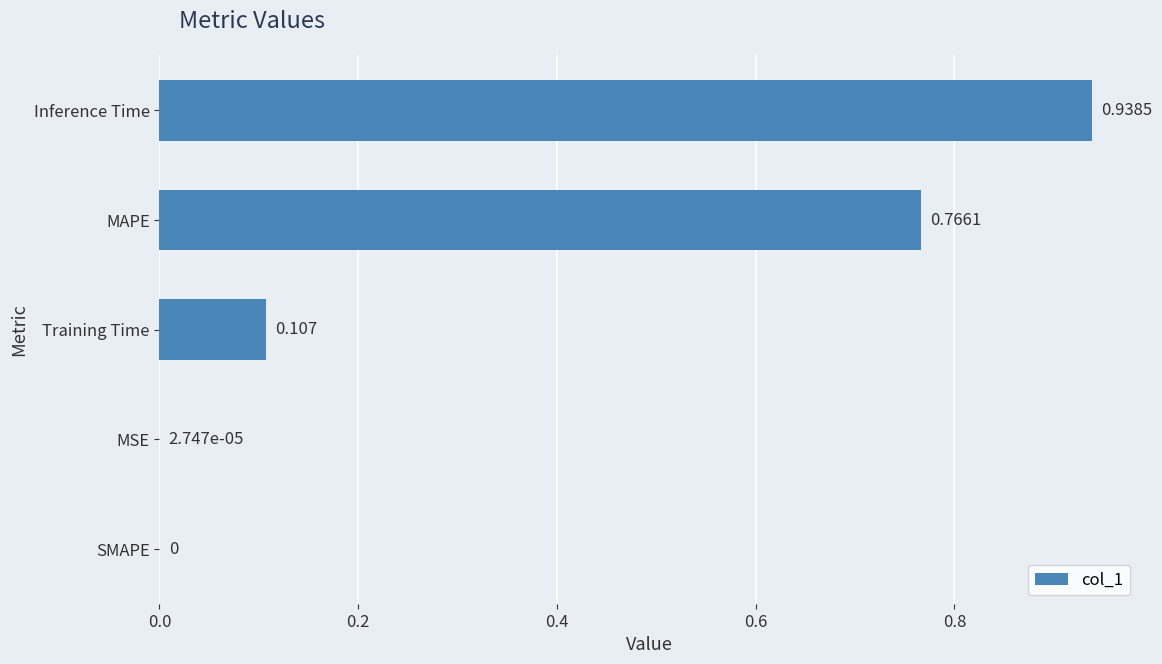

Which label corresponds to the largest value in the chart?

Inference Time